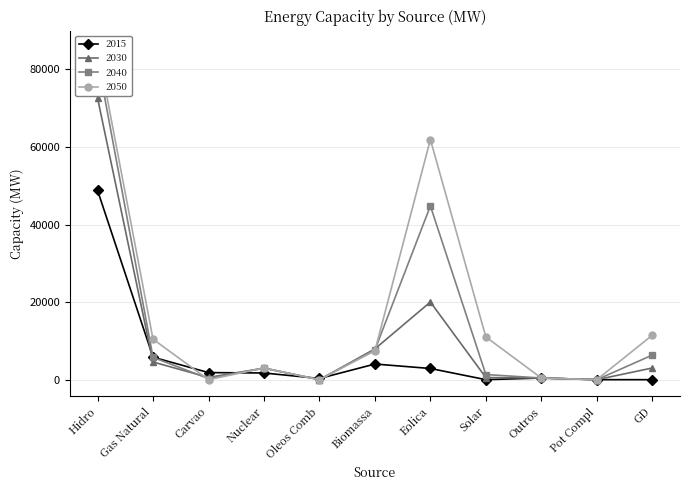

What is the label of the 11th point from the left?

GD